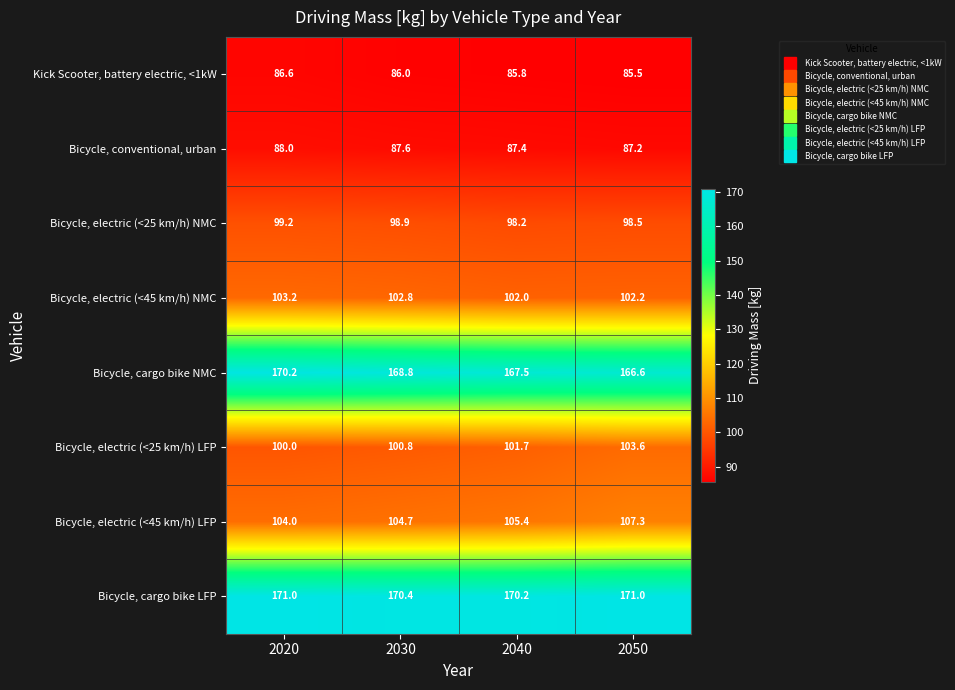

What is the sum of the Bicycle, cargo bike NMC values at 2040 and 2050?

334.1